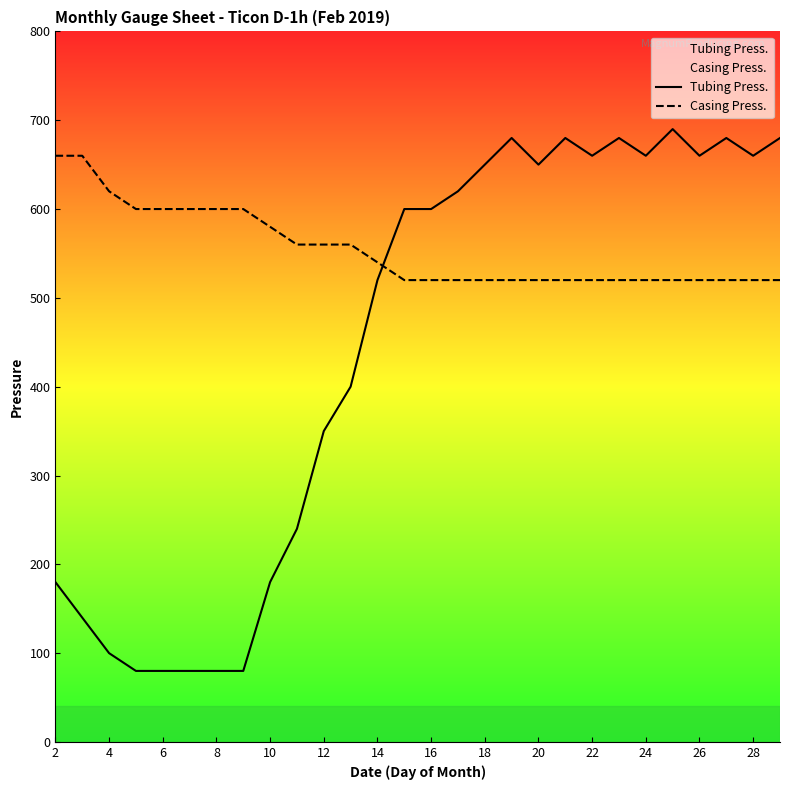

How many intersections are there between Casing Press. and Tubing Press.?

1